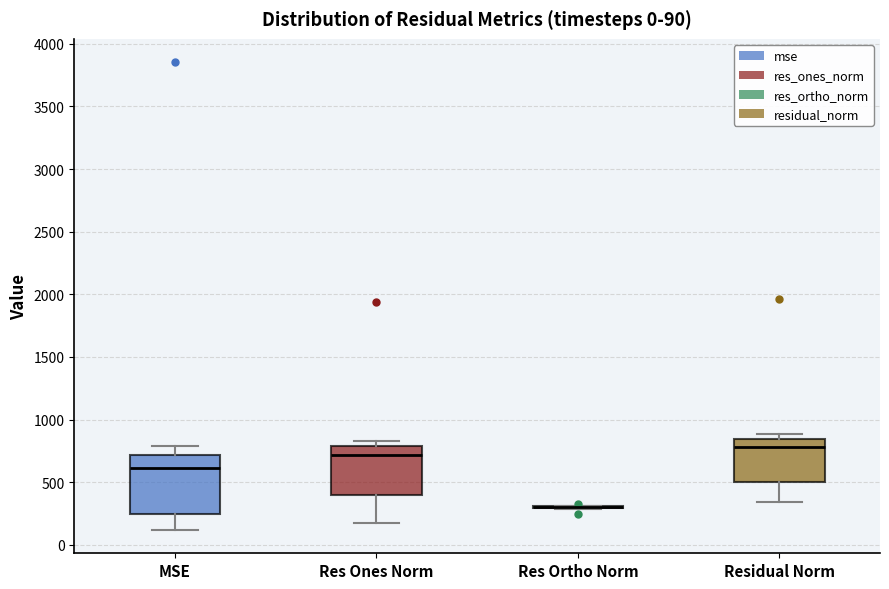

Comparing the boxes themselves (not the whiskers), which one is the tallest?

MSE